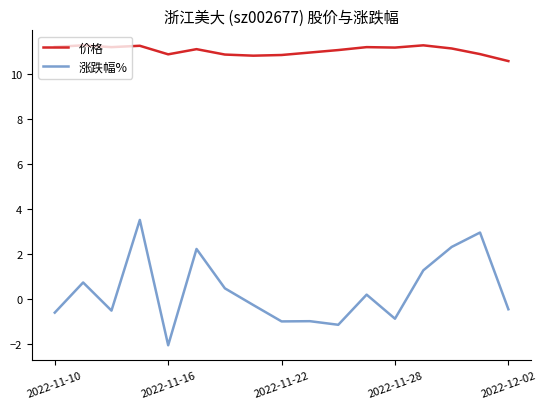

Rank the series by their maximum value, from highest to lowest.

价格, 涨跌幅%